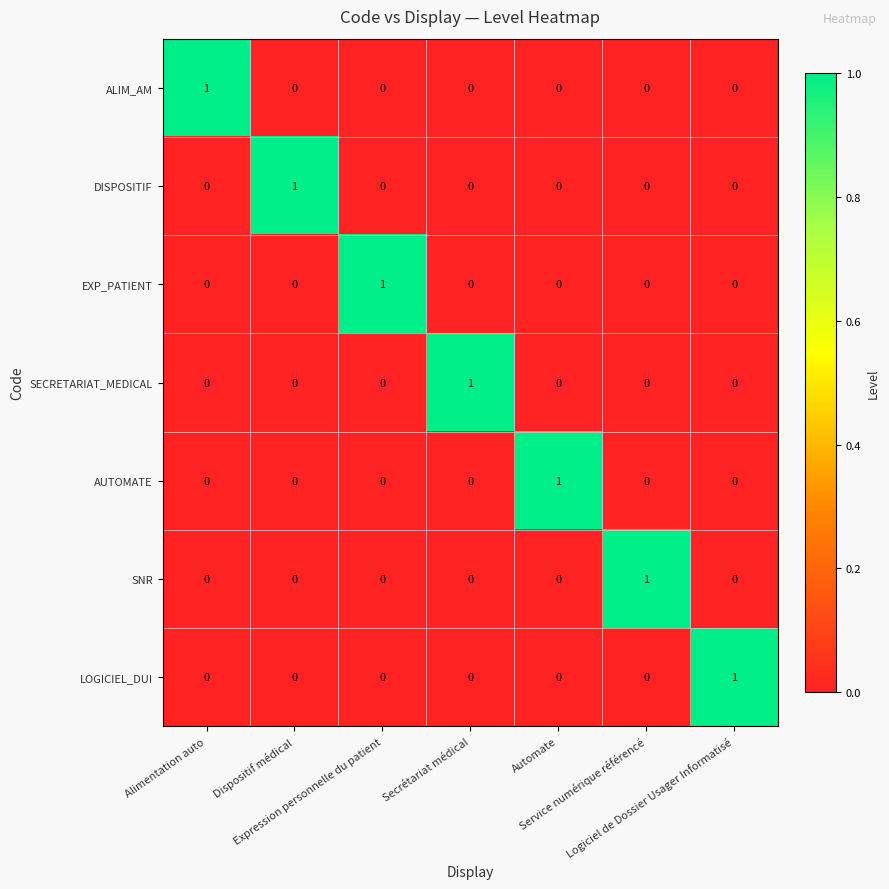

How many EXP_PATIENT values are between 0 and 1?

7